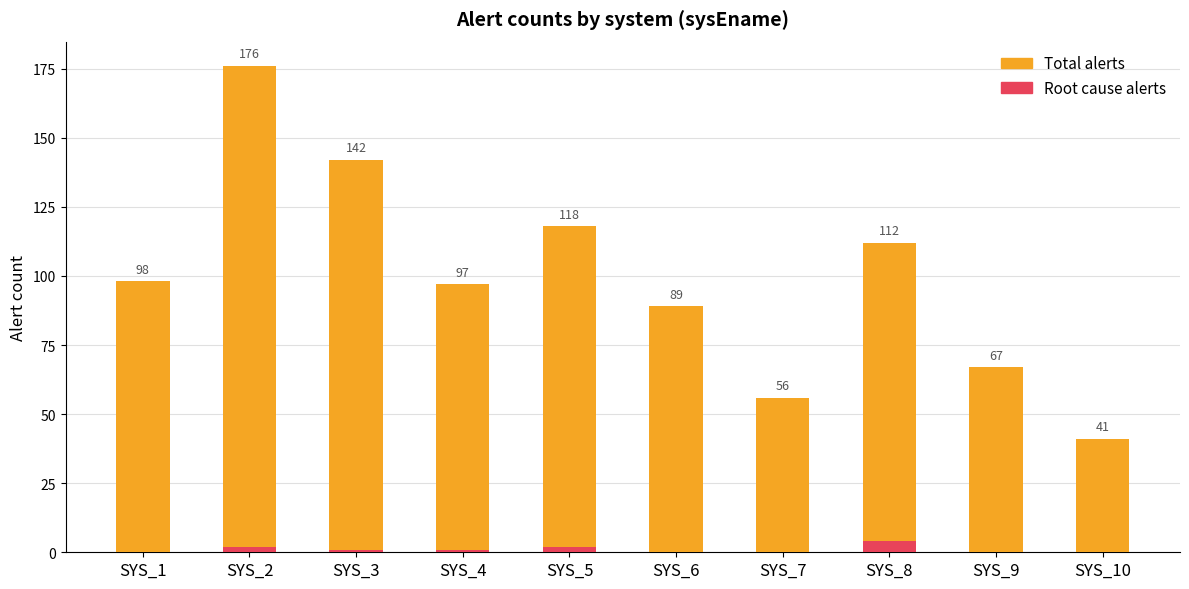

List the series in order of their overall mean, highest first.

Total alerts, Root cause alerts